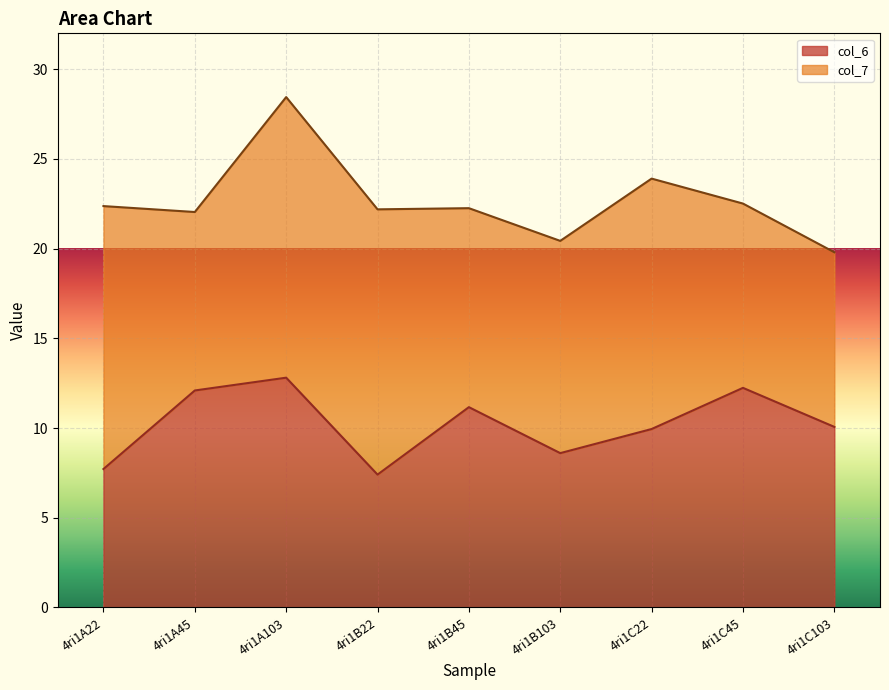

True or false: the data shows 11.6 at 4ri1B103.

False